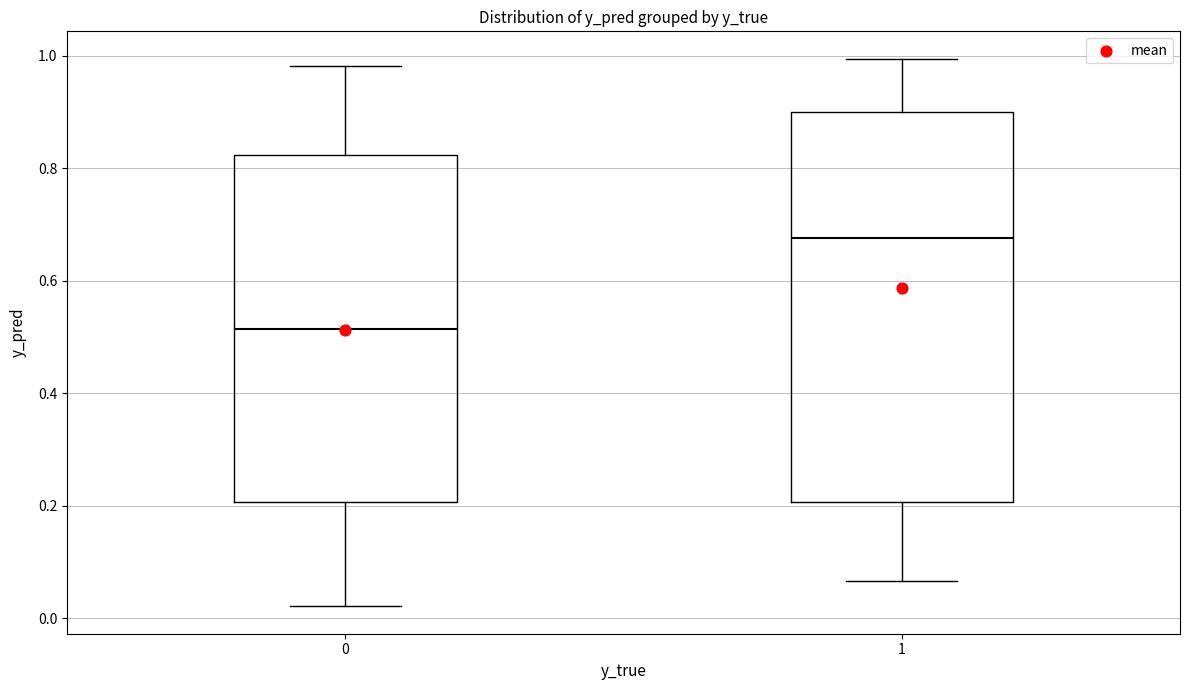

Where does the upper whisker of the box at x = 1 end on the y-axis? The values are not printed on the chart, so give them approximately, as read against the axis.

1.00